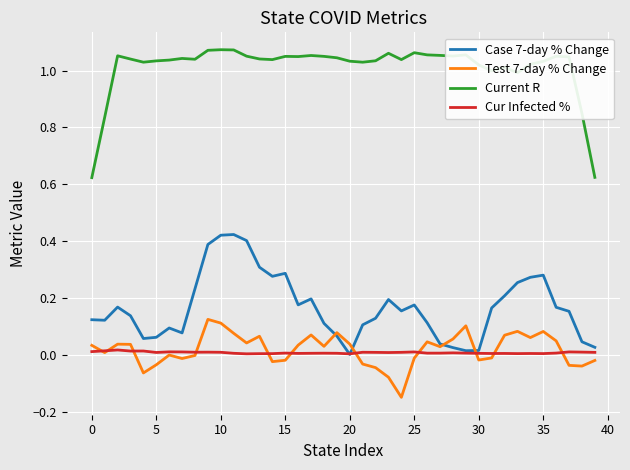

True or false: Test 7-day % Change and Current R intersect in this chart.

False